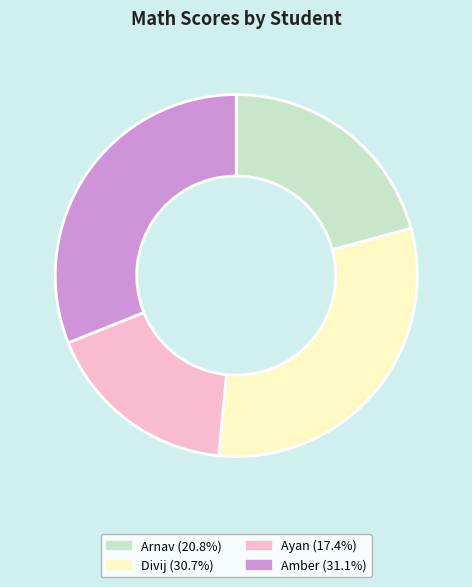

Which category has the smallest portion of the pie?

Ayan